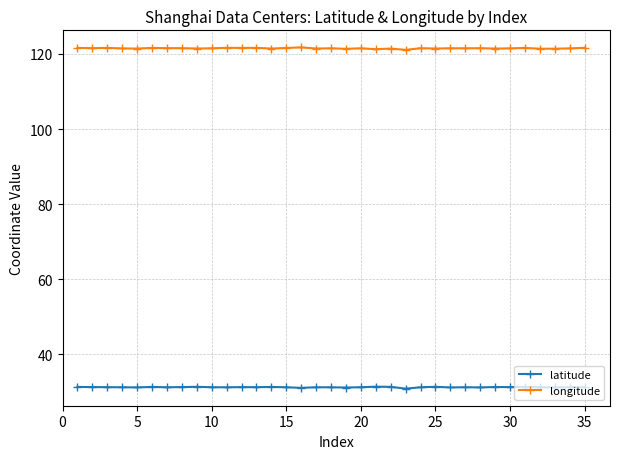

True or false: latitude and longitude intersect in this chart.

False